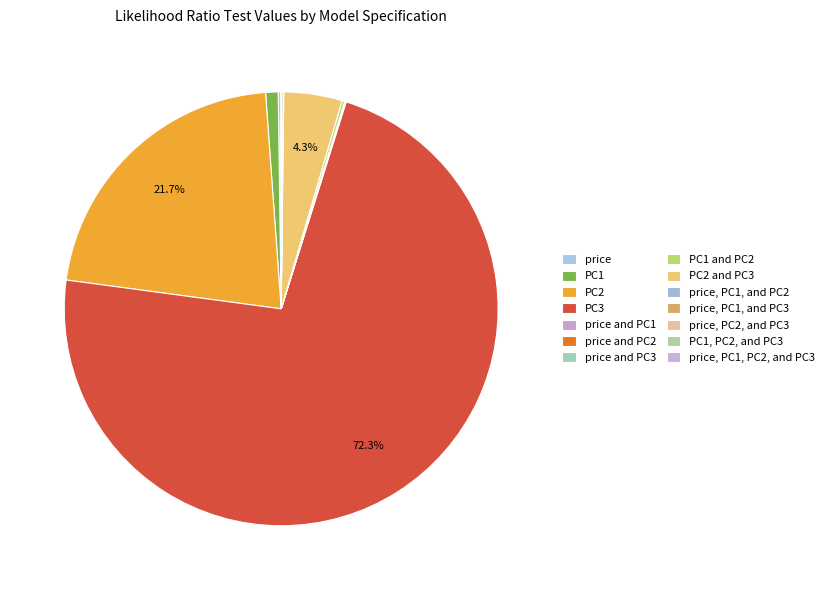

To the nearest percent, what is the average slice percentage?

7%